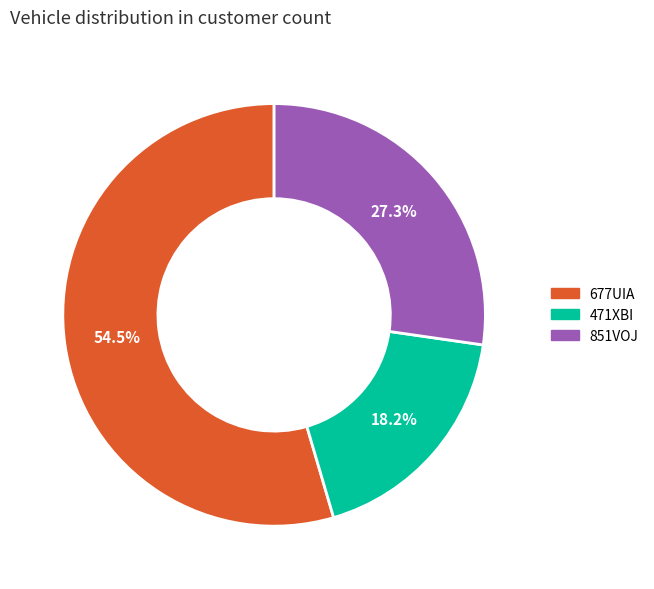

Is there any slice that represents more than half of the pie?

Yes